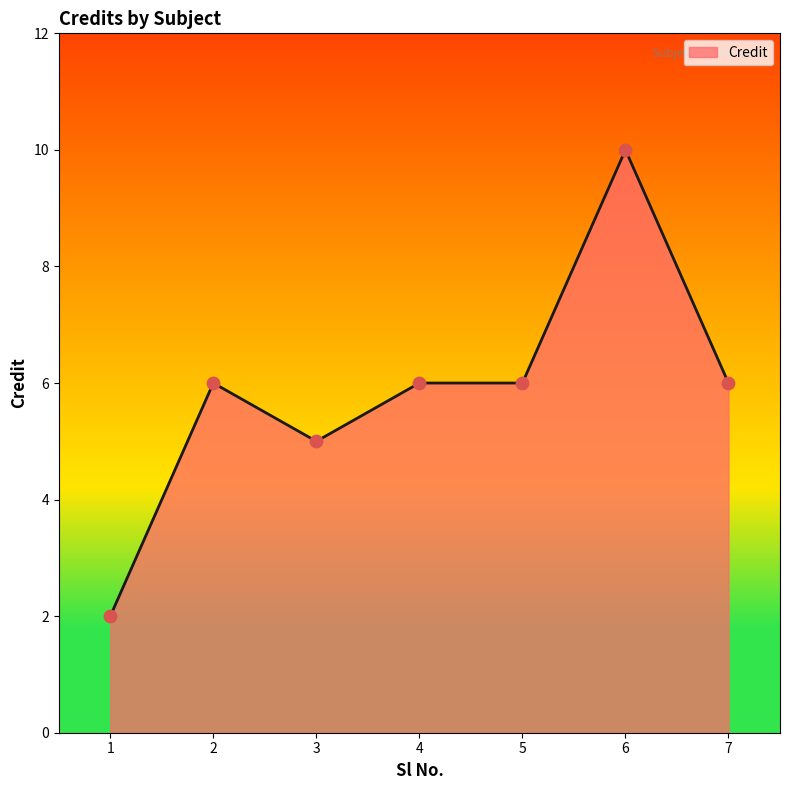

Which has a higher value, 3 or 4?

4